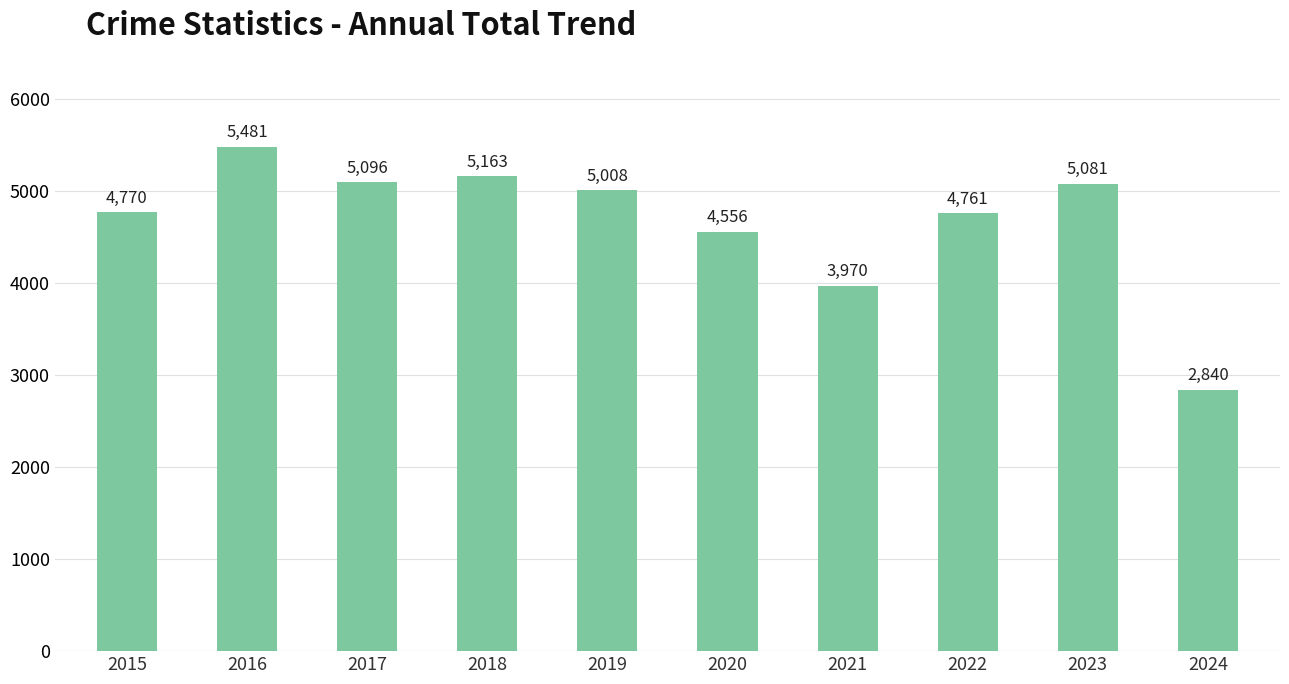

At which label does the data first exceed 5008?

2016